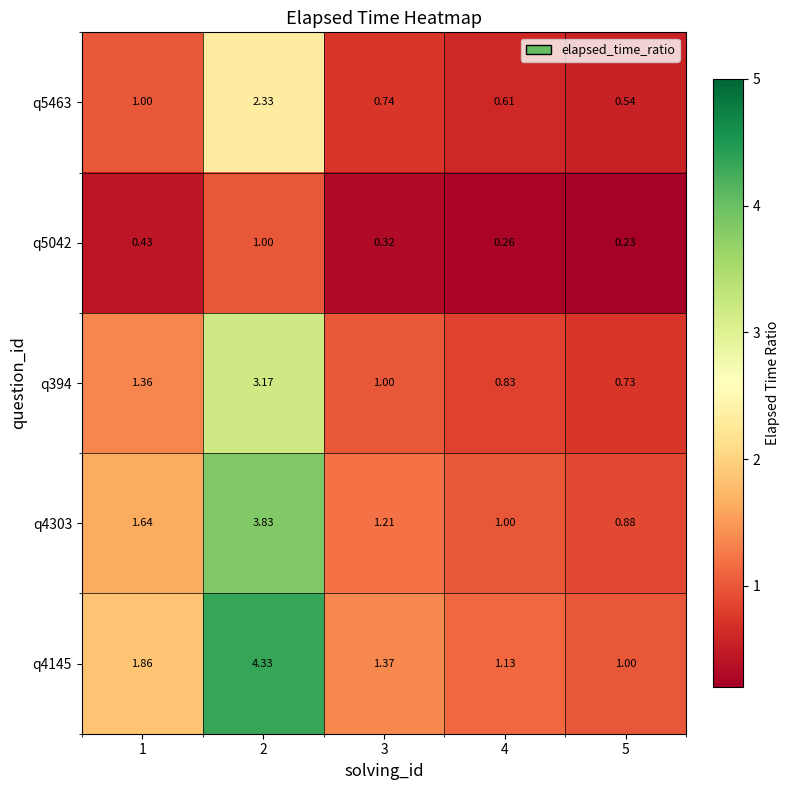

Is the value of q394 at 5 greater than the value of q5042 at 5?

Yes